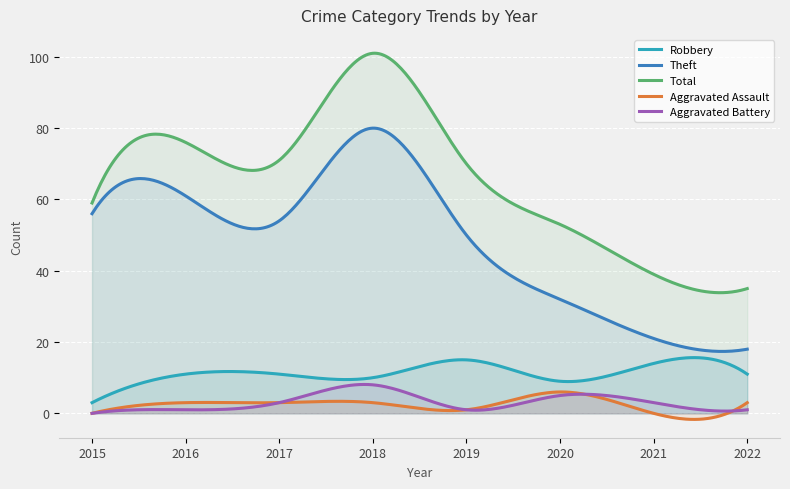

What is the sum of all Aggravated Battery values?

921.0